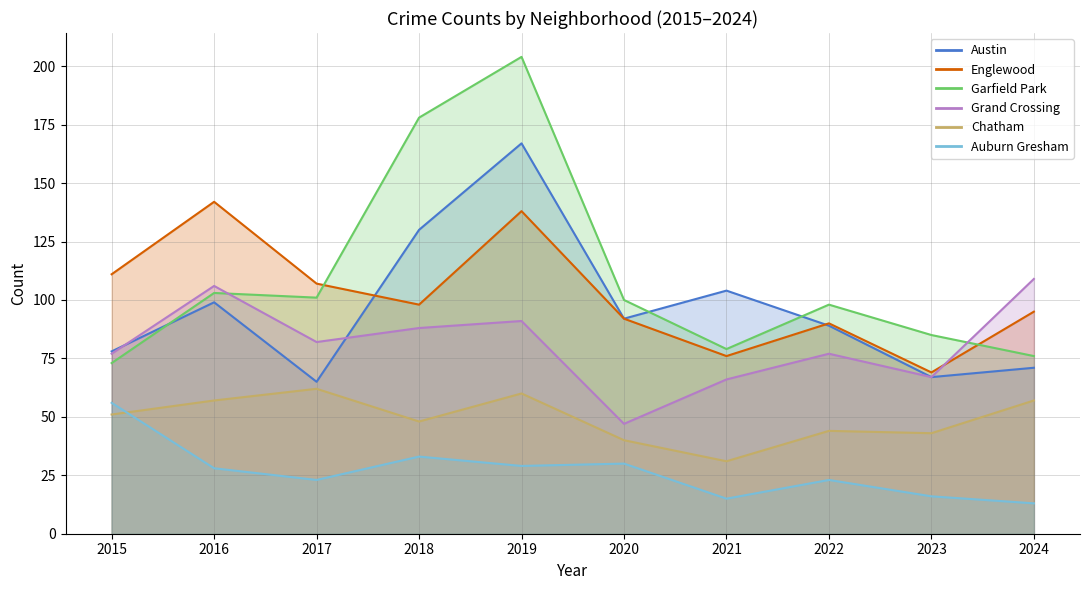

Reading left to right, list all the values displayed in this chart.

Austin: 78	99	65	130	167	92	104	89	67	71
Englewood: 111	142	107	98	138	92	76	90	69	95
Garfield Park: 73	103	101	178	204	100	79	98	85	76
Grand Crossing: 77	106	82	88	91	47	66	77	67	109
Chatham: 51	57	62	48	60	40	31	44	43	57
Auburn Gresham: 56	28	23	33	29	30	15	23	16	13